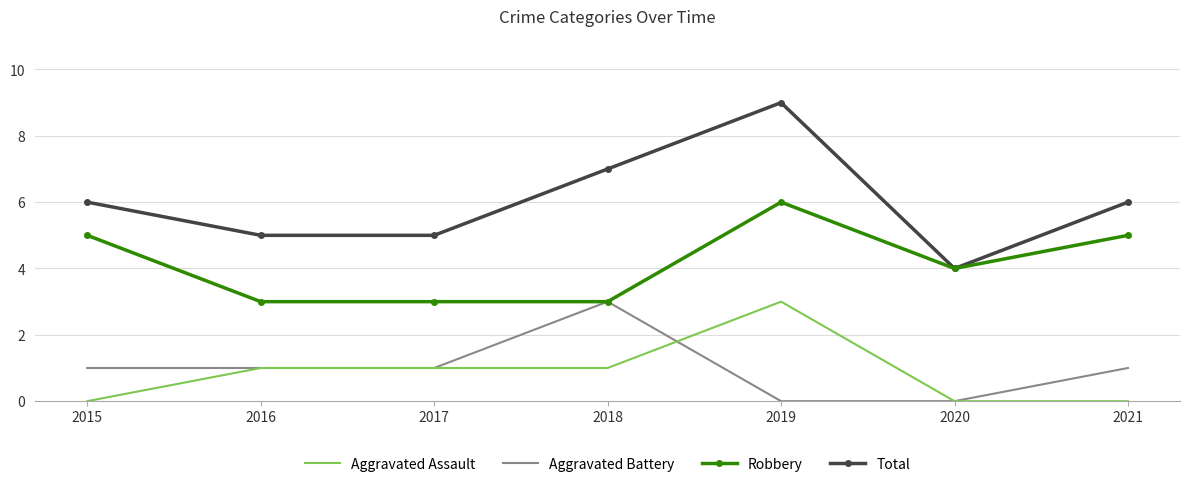

At 2015, list the series in order from smallest to largest.

Aggravated Assault, Aggravated Battery, Robbery, Total